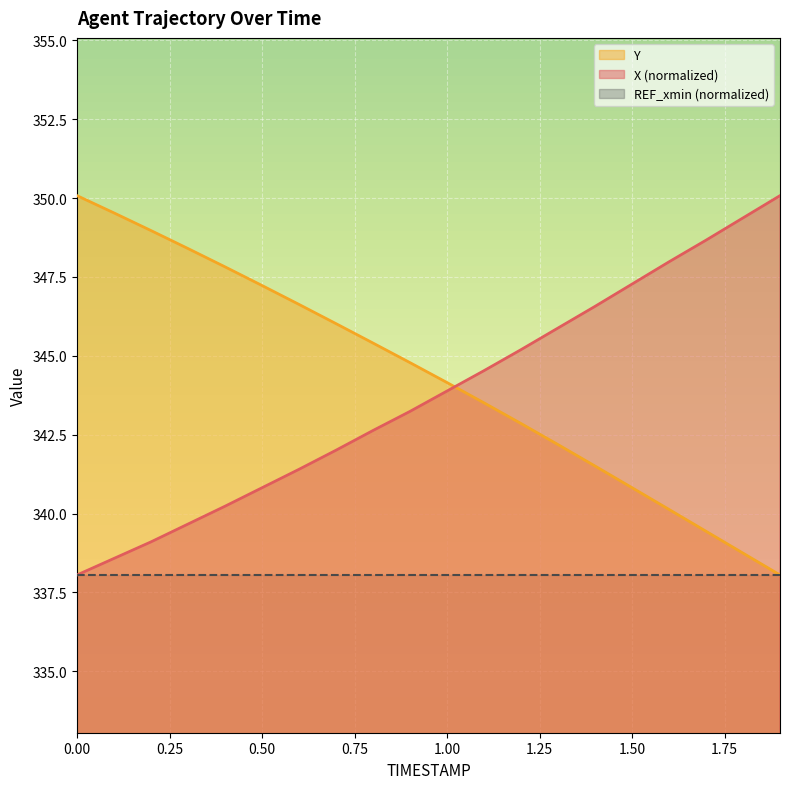

What is the minimum value shown in the chart?

338.1